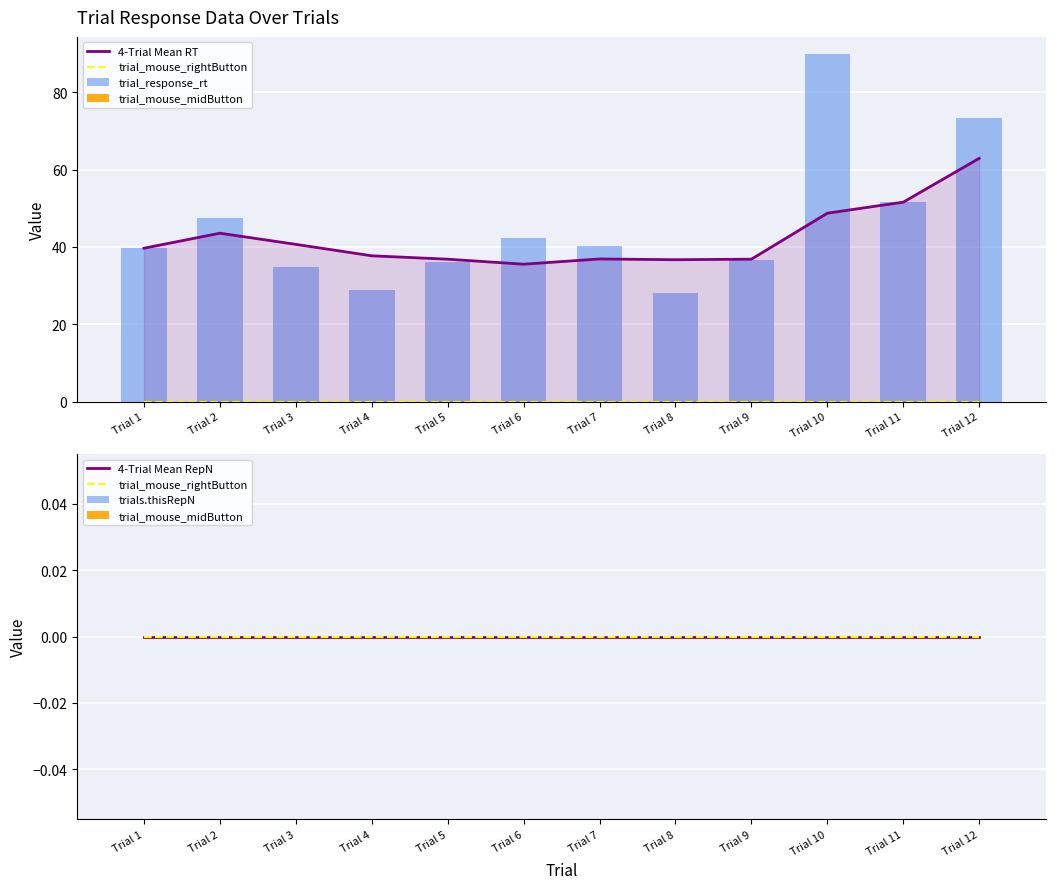

What is the average value of the trial_response_rt series?

45.8